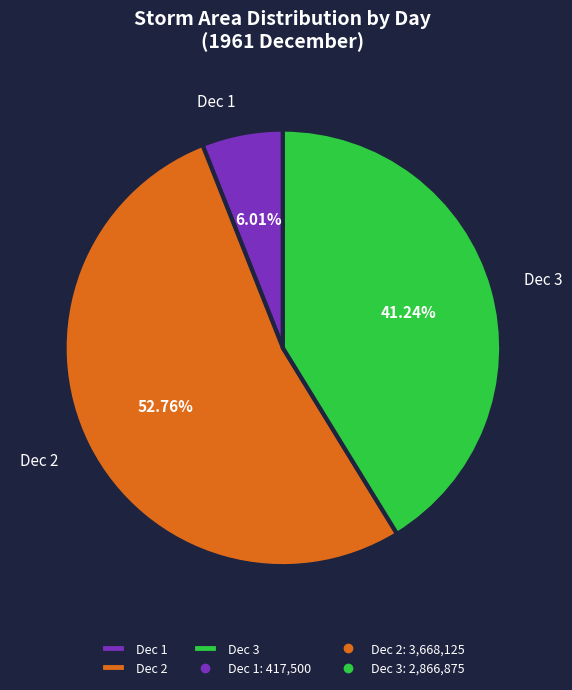

Rank the categories by value from lowest to highest.

Dec 1, Dec 3, Dec 2